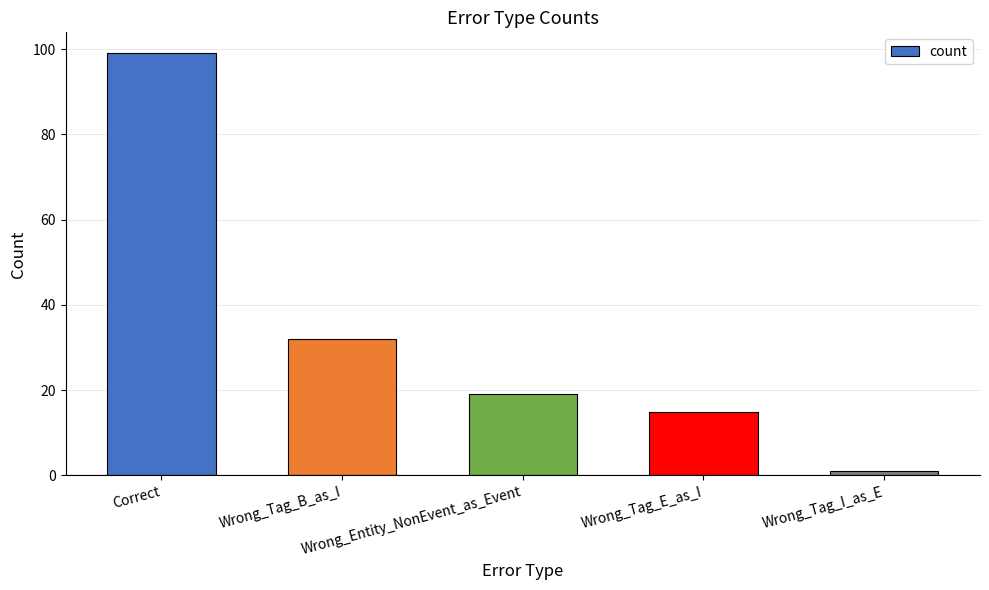

How many bars are there in total?

5